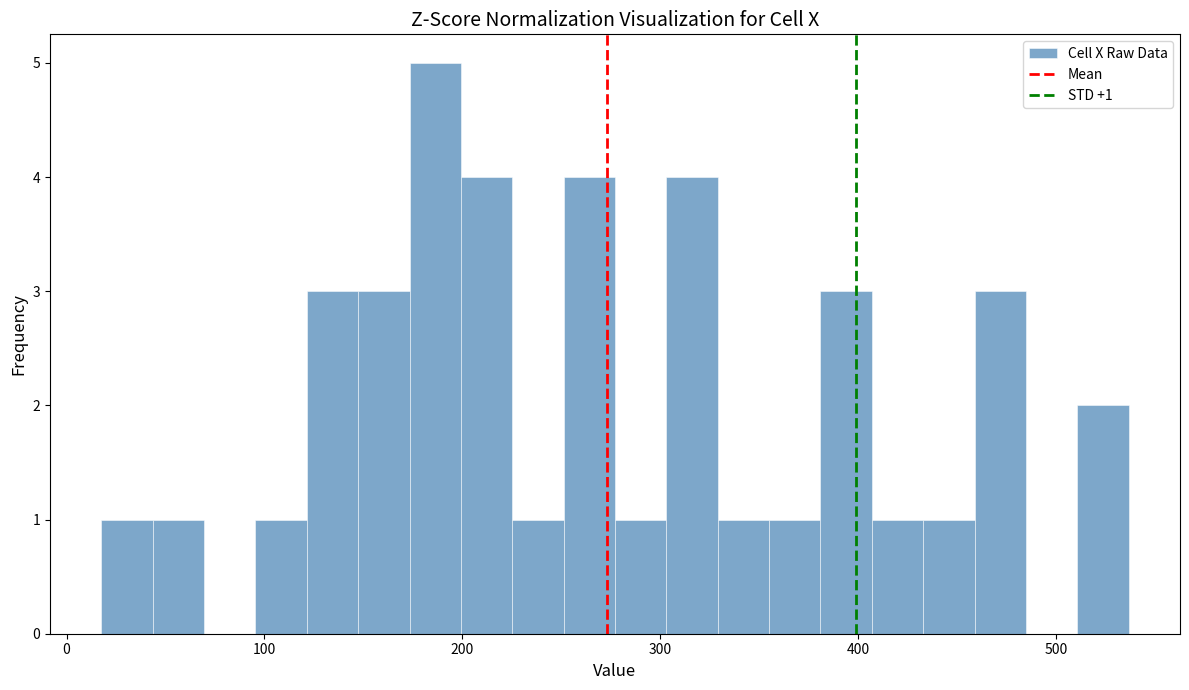

Around what value on the x-axis is the tallest bar? Give the approximate position of its centre, as read against the axis.

190